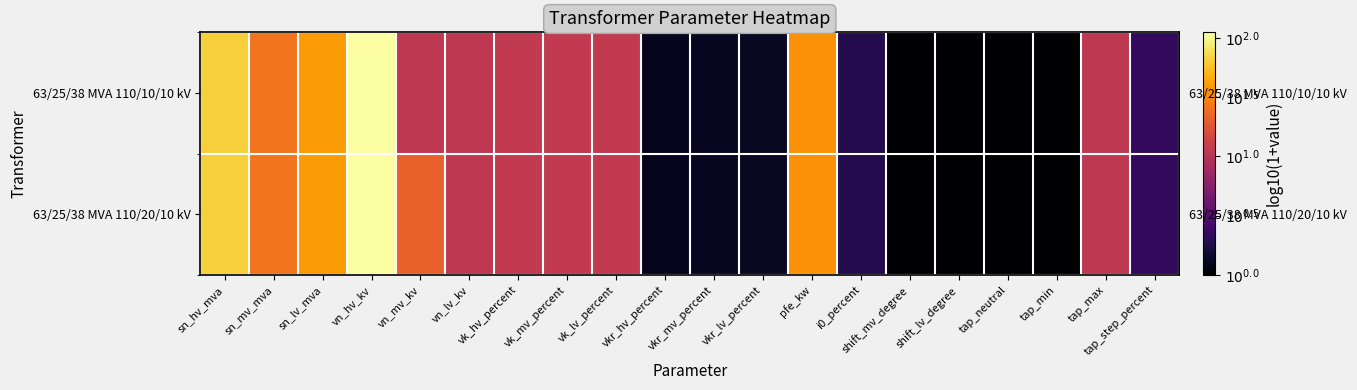

At how many categories does at least one series exceed 1?

11